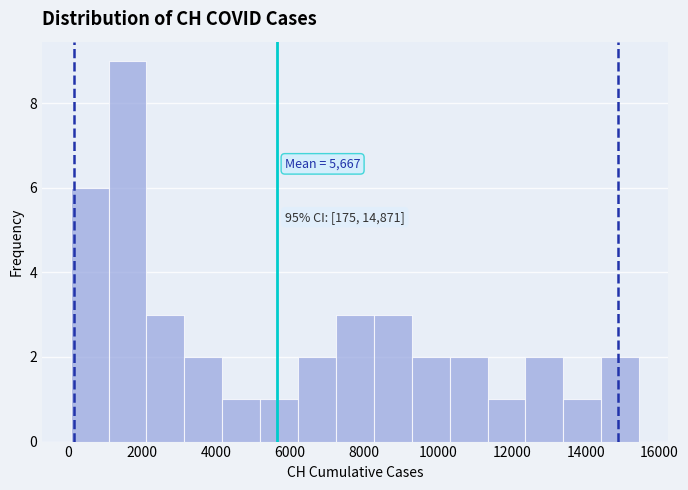

Over which range of the x-axis is the bar tallest?

1000 to 2200